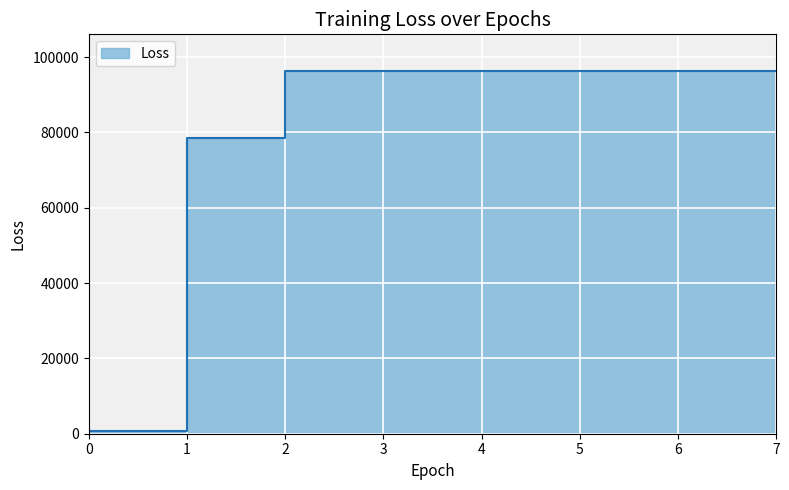

Reading left to right, transcribe all the data shown in this chart.

0=606.2	1=78400.9	2=96381.0	3=96381.0	4=96381.0	5=96381.0	6=96381.0	7=96381.0